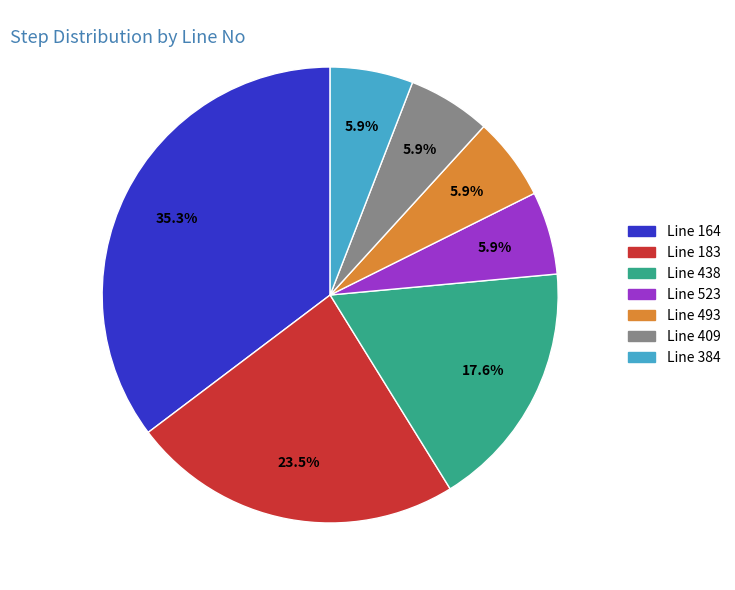

Approximately how many times larger is the value at Line 183 compared to Line 164?

0.7